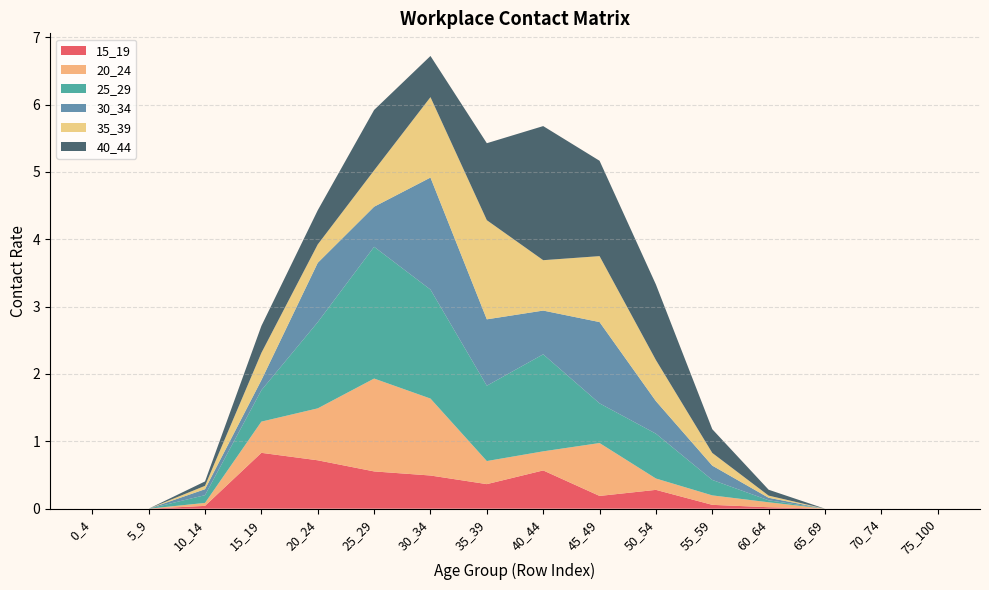

Reading right to left, what are all the values shown in this chart?

15_19: 0.0	0.0	0.0	0.0	0.1	0.3	0.2	0.6	0.4	0.5	0.6	0.7	0.8	0.0	0.0	0.0
20_24: 0.0	0.0	0.0	0.1	0.1	0.2	0.8	0.3	0.3	1.1	1.4	0.8	0.5	0.0	0.0	0.0
25_29: 0.0	0.0	0.0	0.0	0.2	0.7	0.6	1.4	1.1	1.6	2.0	1.3	0.5	0.1	0.0	0.0
30_34: 0.0	0.0	0.0	0.0	0.2	0.5	1.2	0.6	1.0	1.7	0.6	0.9	0.1	0.1	0.0	0.0
35_39: 0.0	0.0	0.0	0.0	0.2	0.6	1.0	0.7	1.5	1.2	0.5	0.3	0.4	0.1	0.0	0.0
40_44: 0.0	0.0	0.0	0.1	0.4	1.1	1.4	2.0	1.1	0.6	0.9	0.5	0.4	0.1	0.0	0.0